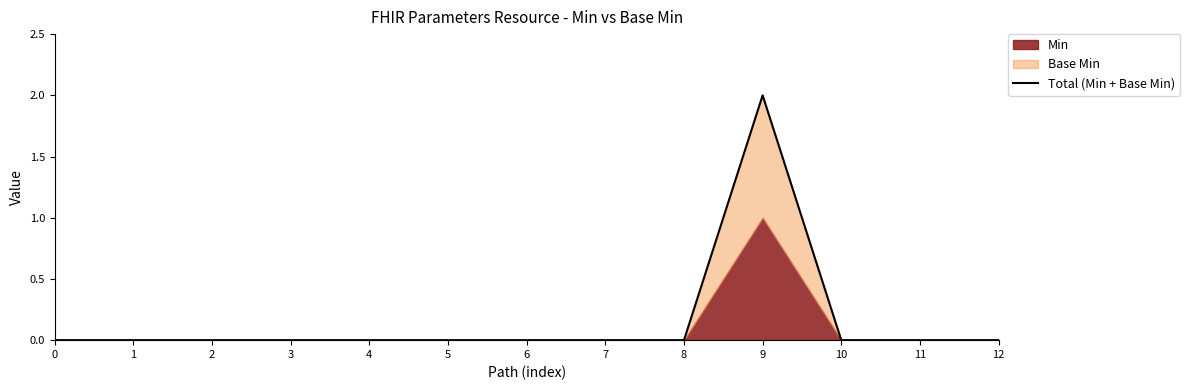

What is the maximum value shown in the chart?

2